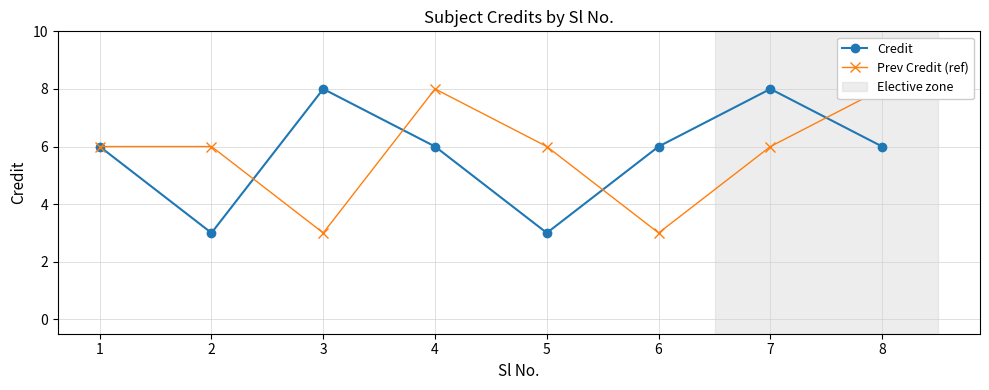

Where is the first local maximum for Credit?

3